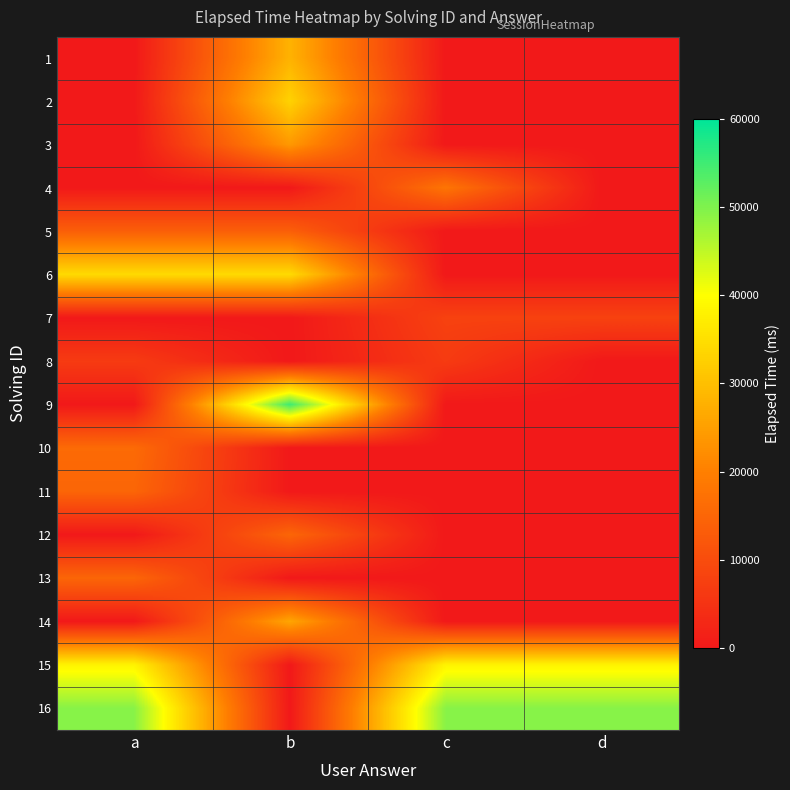

Reading right to left, extract all data points from this chart.

1: d=0	c=0	b=28000	a=0
2: d=0	c=0	b=33000	a=0
3: d=0	c=0	b=24000	a=0
4: d=0	c=18000	b=0	a=0
5: d=0	c=0	b=13666	a=13666
6: d=0	c=0	b=34333	a=34333
7: d=8000	c=8000	b=0	a=0
8: d=0	c=6666	b=0	a=6666
9: d=0	c=0	b=55000	a=0
10: d=0	c=0	b=0	a=16000
11: d=0	c=0	b=0	a=15000
12: d=0	c=0	b=15000	a=0
13: d=0	c=0	b=0	a=15000
14: d=0	c=0	b=26000	a=0
15: d=38250	c=38250	b=0	a=38250
16: d=49250	c=49250	b=0	a=49250